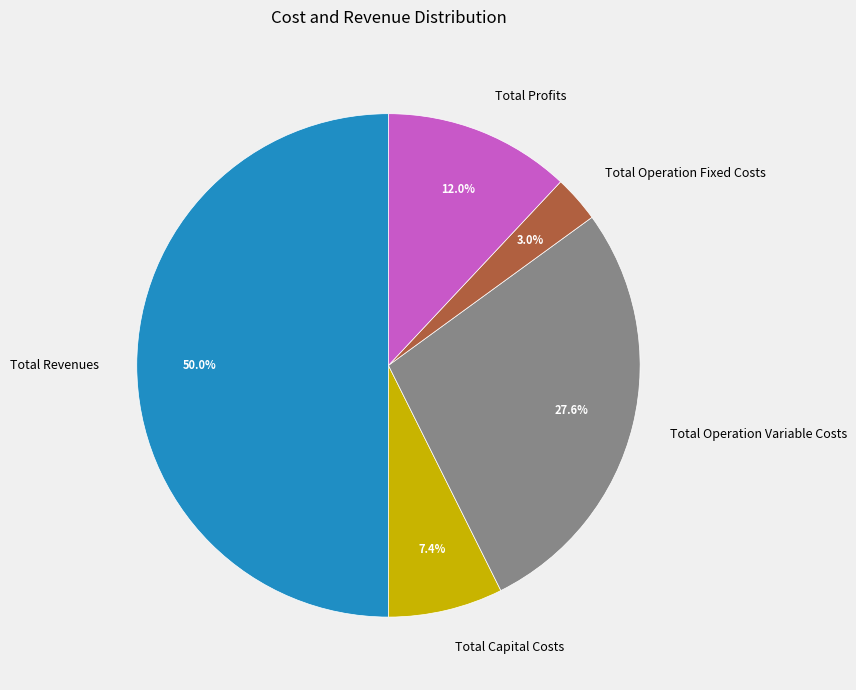

True or false: Total Profits accounts for 5% of the total.

False